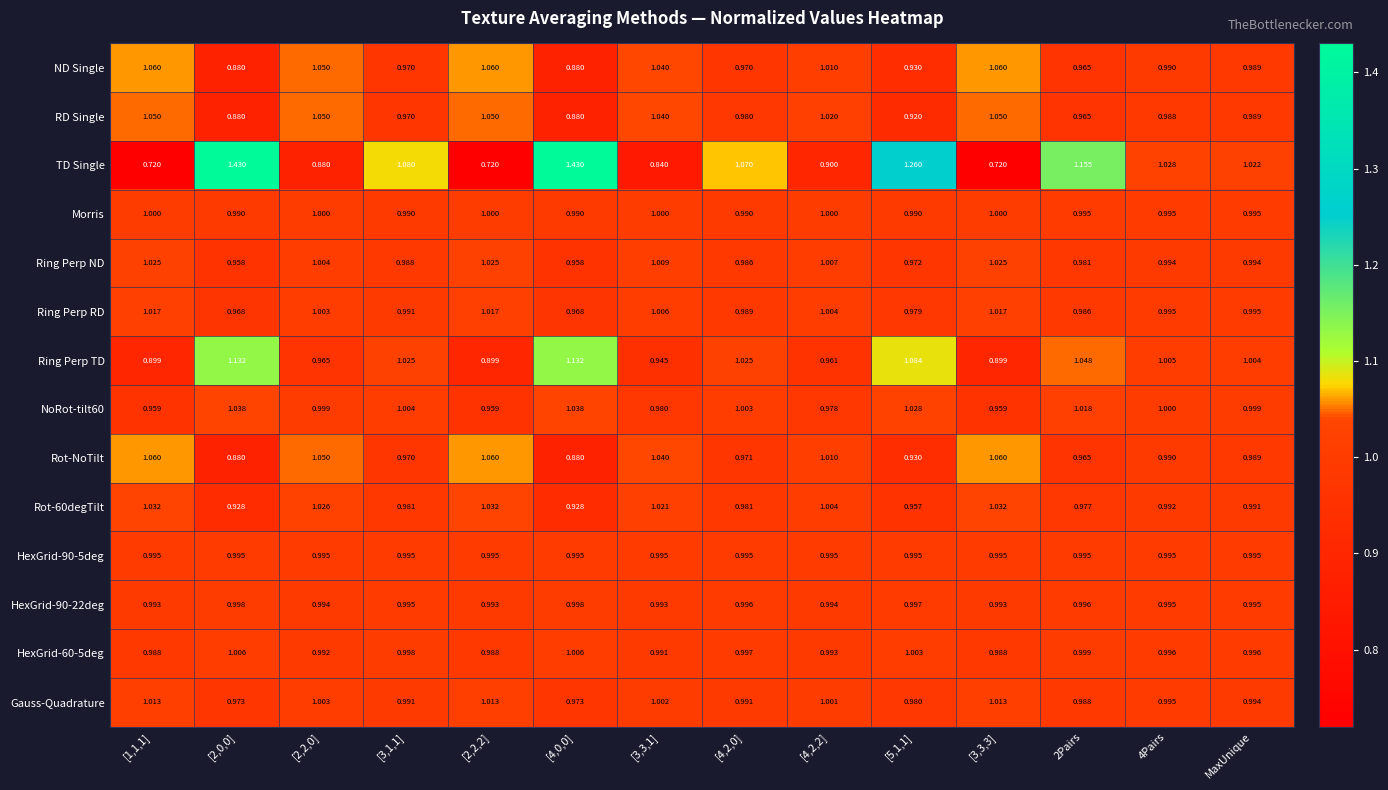

Which series has the largest total across all categories?

TD Single